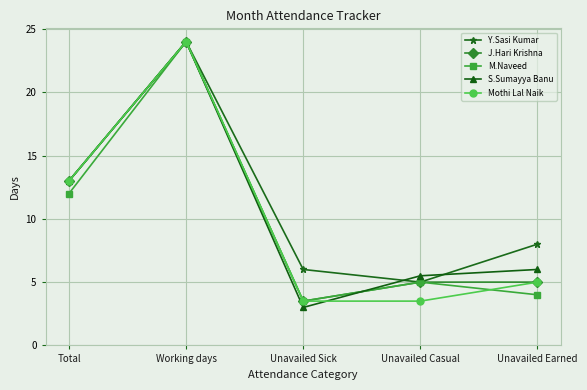

At which category does the chart reach its peak across all series?

Working days